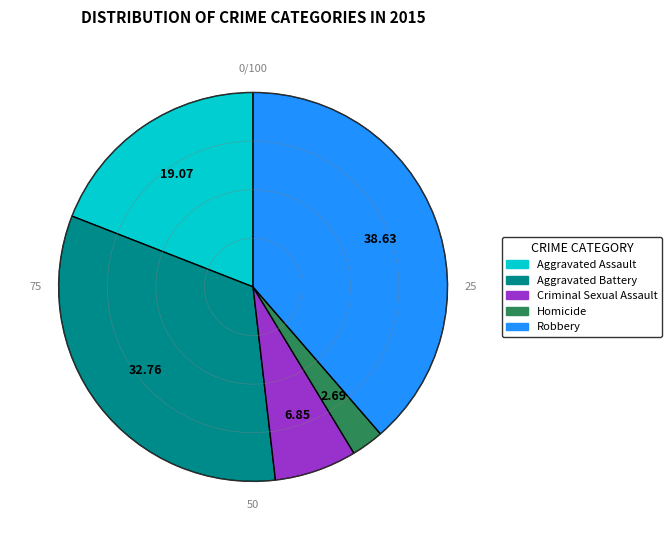

Do Robbery and Criminal Sexual Assault together represent more than half of the pie?

No